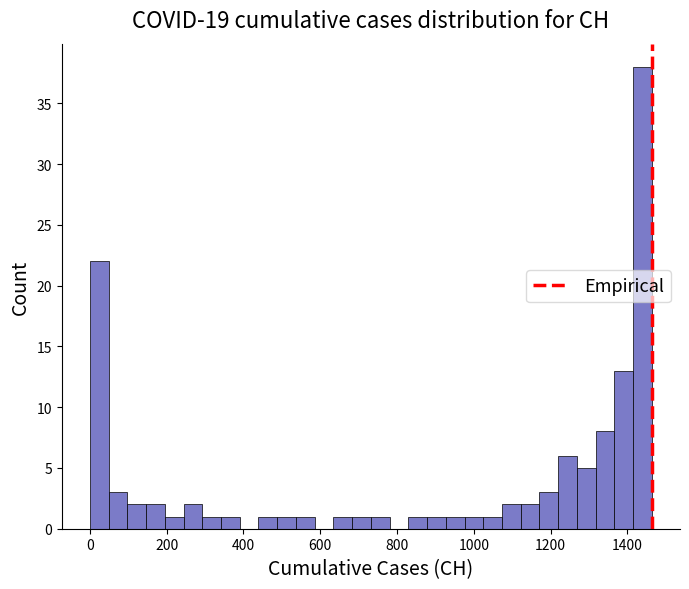

Read against the x-axis, roughly where is the centre of the tallest bar?

1440